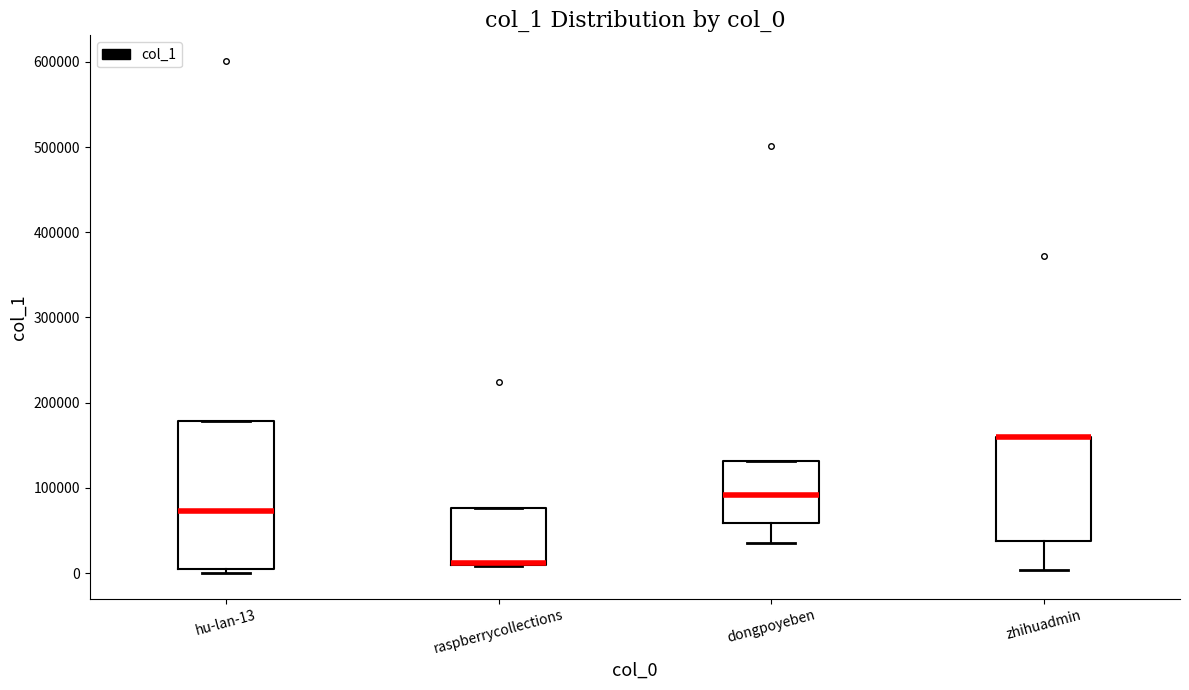

Where is the lower edge of the box for zhihuadmin on the y-axis? The values are not printed on the chart, so give them approximately, as read against the axis.

40000